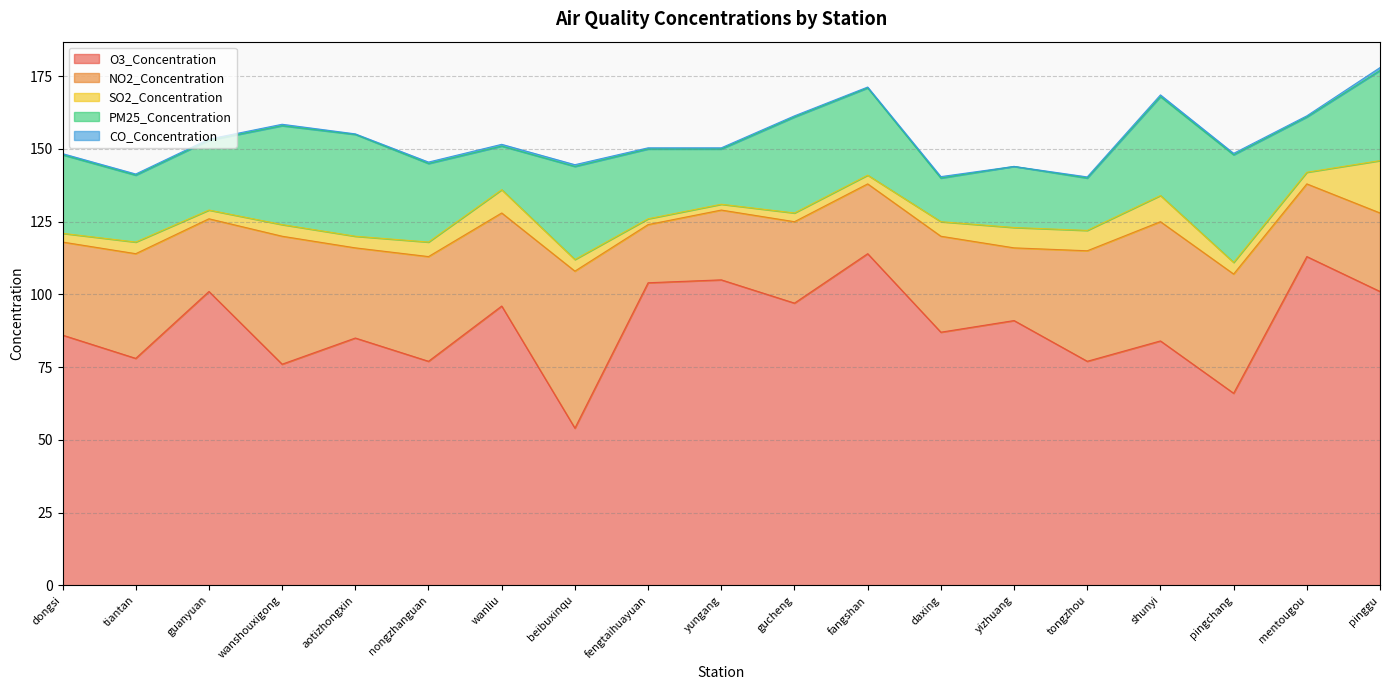

Reading left to right, transcribe all the data shown in this chart.

O3_Concentration: 86.0	78.0	101.0	76.0	85.0	77.0	96.0	54.0	104.0	105.0	97.0	114.0	87.0	91.0	77.0	84.0	66.0	113.0	101.0
NO2_Concentration: 32.0	36.0	25.0	44.0	31.0	36.0	32.0	54.0	20.0	24.0	28.0	24.0	33.0	25.0	38.0	41.0	41.0	25.0	27.0
SO2_Concentration: 3.0	4.0	3.0	4.0	4.0	5.0	8.0	4.0	2.0	2.0	3.0	3.0	5.0	7.0	7.0	9.0	4.0	4.0	18.0
PM25_Concentration: 27.0	23.0	24.0	34.0	35.0	27.0	15.0	32.0	24.0	19.0	33.0	30.0	15.0	21.0	18.0	34.0	37.0	19.0	31.0
CO_Concentration: 0.4	0.4	0.4	0.5	0.2	0.5	0.6	0.6	0.4	0.4	0.4	0.3	0.5	0.0	0.4	0.6	0.5	0.4	1.0